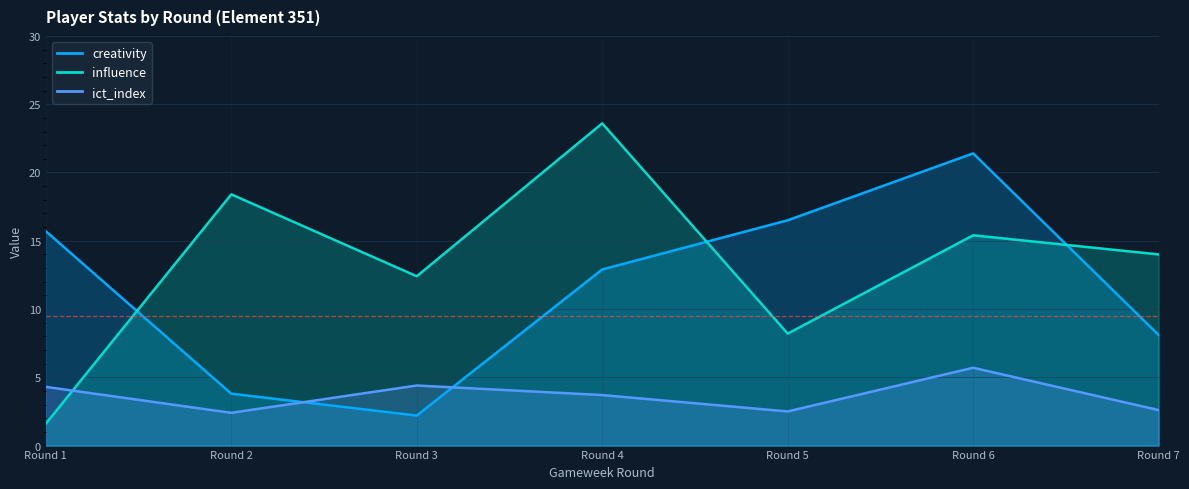

What value does the ict_index series have at Round 3?

4.4